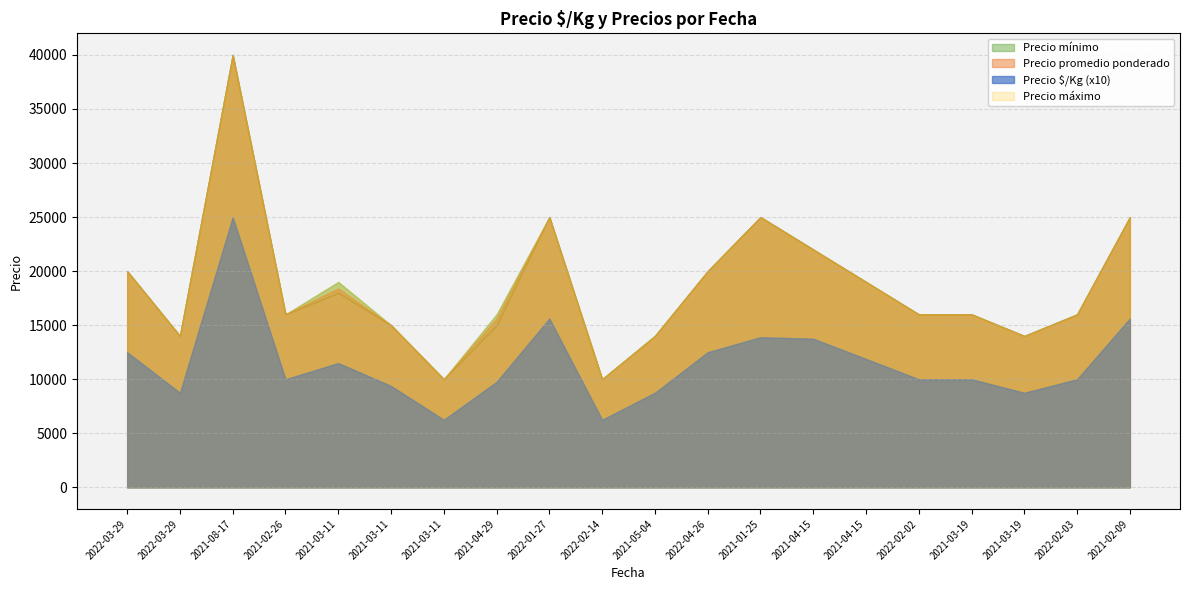

True or false: Precio promedio ponderado and Precio mínimo intersect in this chart.

False